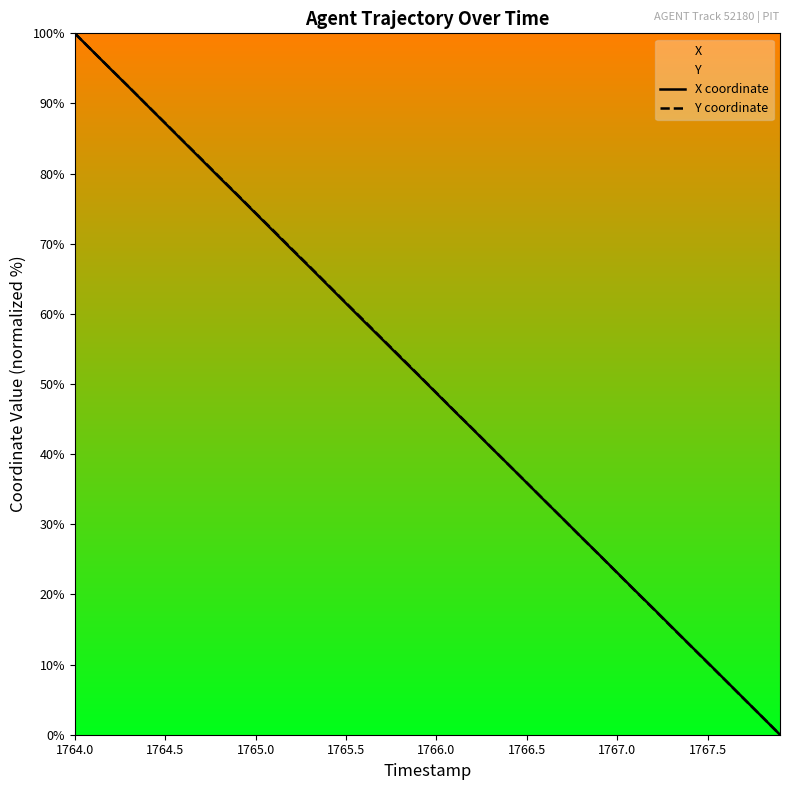

Which category has the highest value across all series?

1764.0